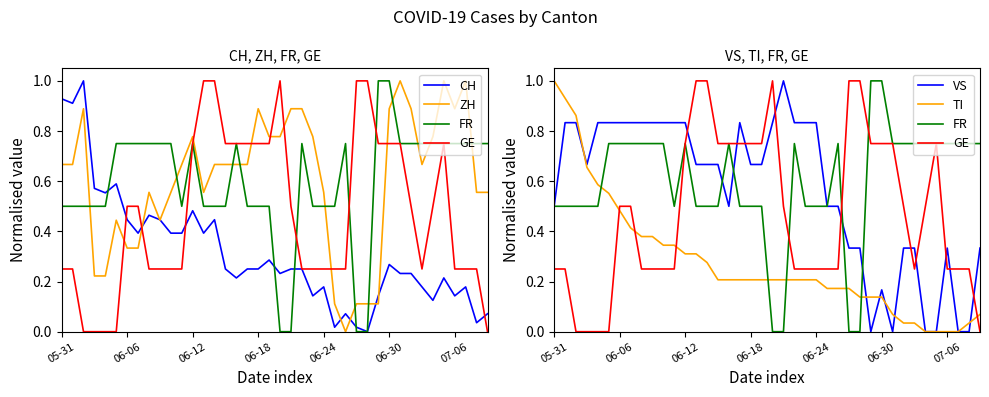

What position from the left is 06-12?

3